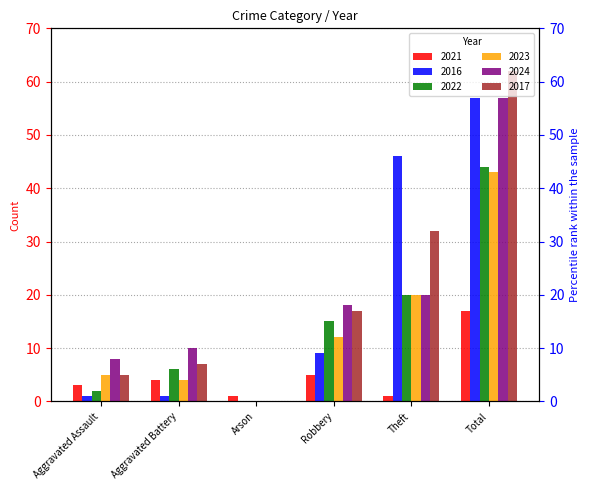

What are all the series names shown in the legend?

2021, 2016, 2022, 2023, 2024, 2017